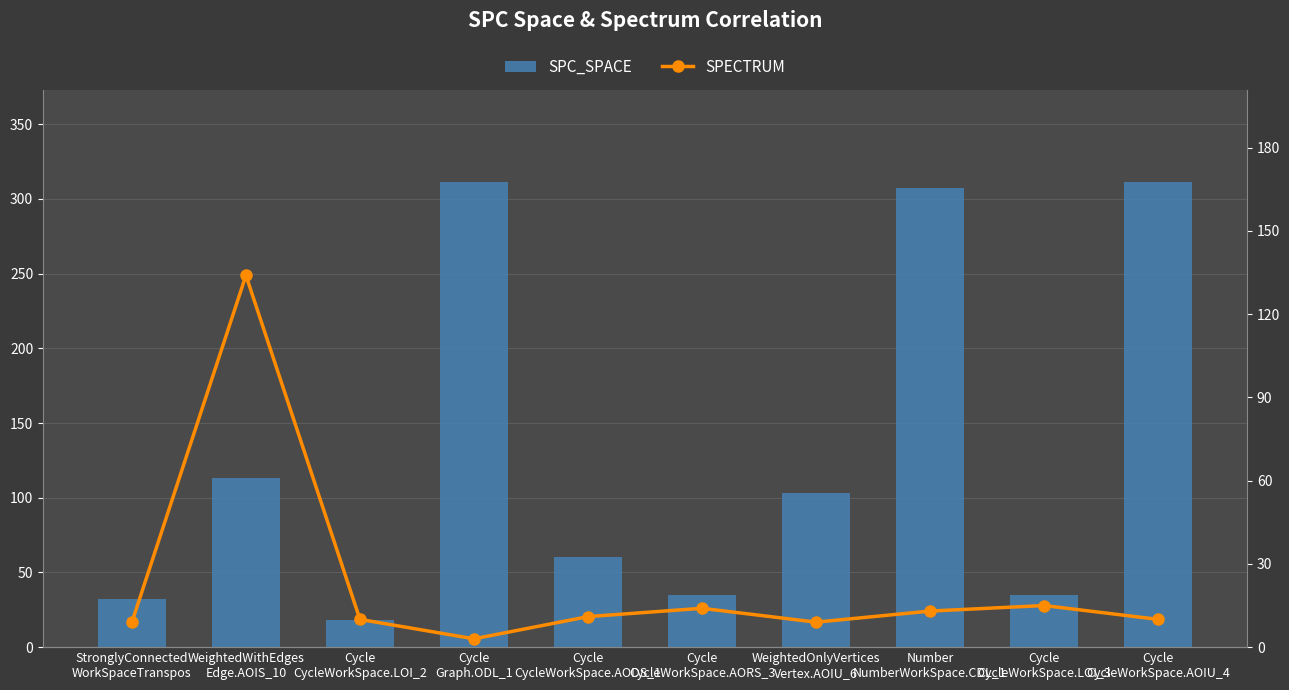

Reading left to right, list all the values displayed in this chart.

SPC_SPACE: StronglyConnected
WorkSpaceTranspos=32	WeightedWithEdges
Edge.AOIS_10=113	Cycle
CycleWorkSpace.LOI_2=18	Cycle
Graph.ODL_1=311	Cycle
CycleWorkSpace.AODS_1=60	Cycle
CycleWorkSpace.AORS_3=35	WeightedOnlyVertices
Vertex.AOIU_6=103	Number
NumberWorkSpace.CDL_1=307	Cycle
CycleWorkSpace.LOI_3=35	Cycle
CycleWorkSpace.AOIU_4=311
SPECTRUM: StronglyConnected
WorkSpaceTranspos=9	WeightedWithEdges
Edge.AOIS_10=134	Cycle
CycleWorkSpace.LOI_2=10	Cycle
Graph.ODL_1=3	Cycle
CycleWorkSpace.AODS_1=11	Cycle
CycleWorkSpace.AORS_3=14	WeightedOnlyVertices
Vertex.AOIU_6=9	Number
NumberWorkSpace.CDL_1=13	Cycle
CycleWorkSpace.LOI_3=15	Cycle
CycleWorkSpace.AOIU_4=10